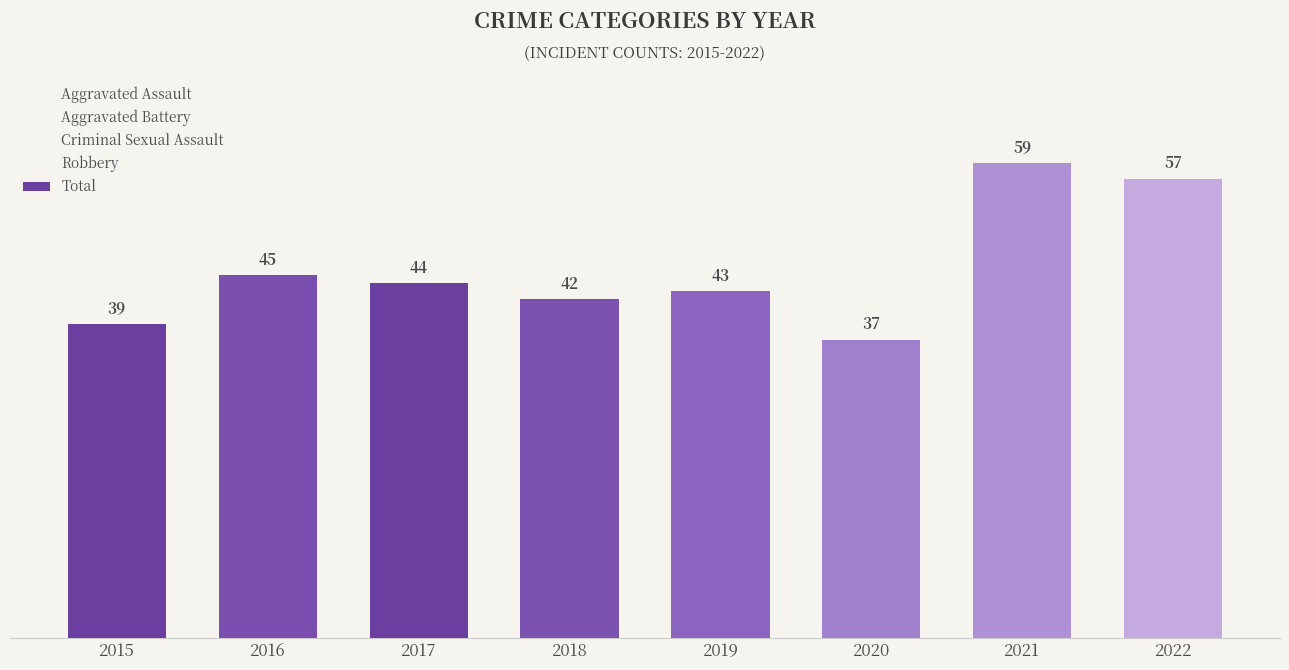

Rank the categories by value from highest to lowest.

2021, 2022, 2016, 2017, 2019, 2018, 2015, 2020